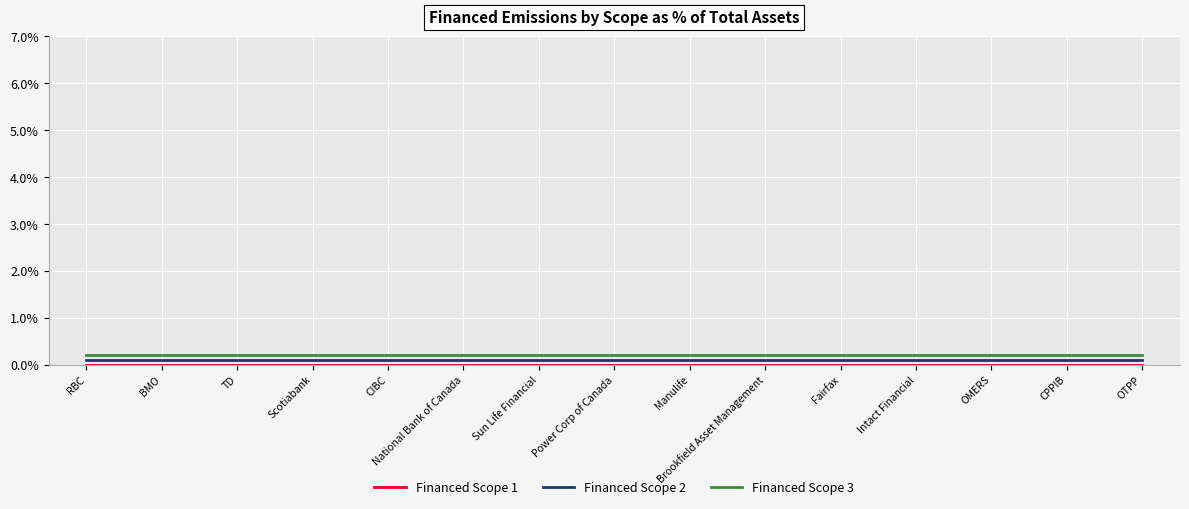

How many lines are shown in the chart?

3